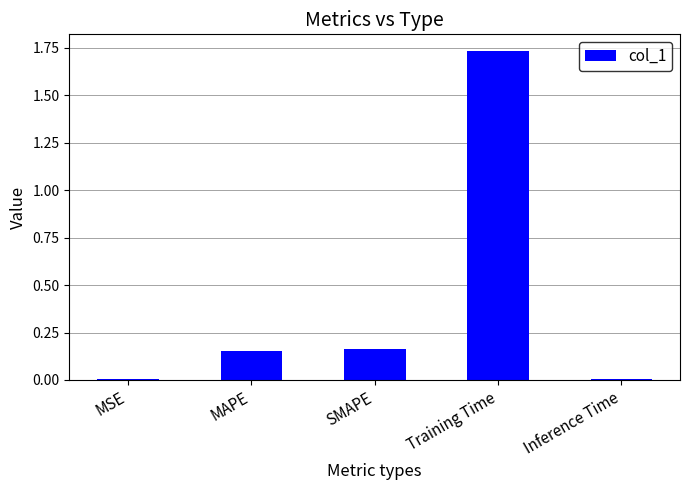

What is the sum of all values?

2.1